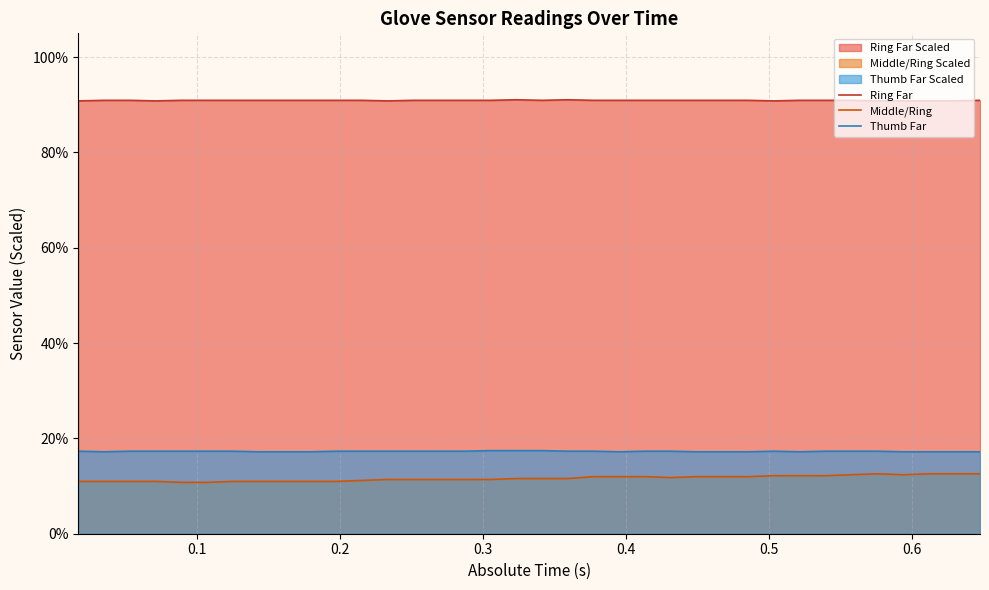

In Middle/Ring, how many points are lower than both neighbors (excluding endpoints)?

2